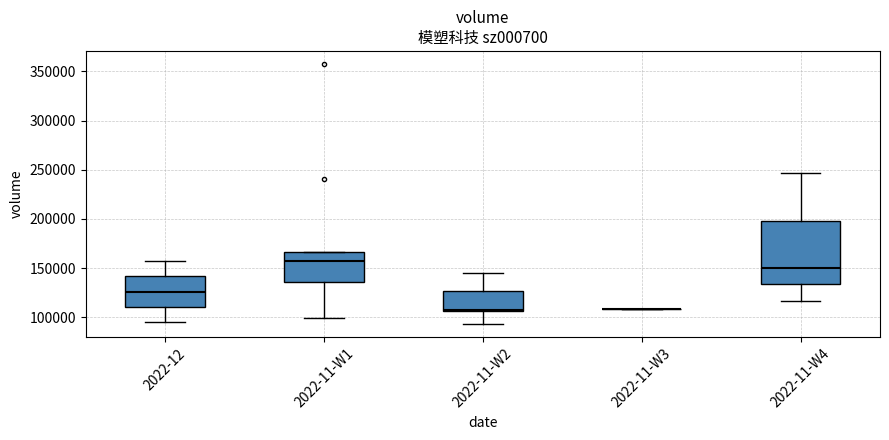

Comparing the boxes themselves (not the whiskers), which one is the tallest?

2022-11-W4